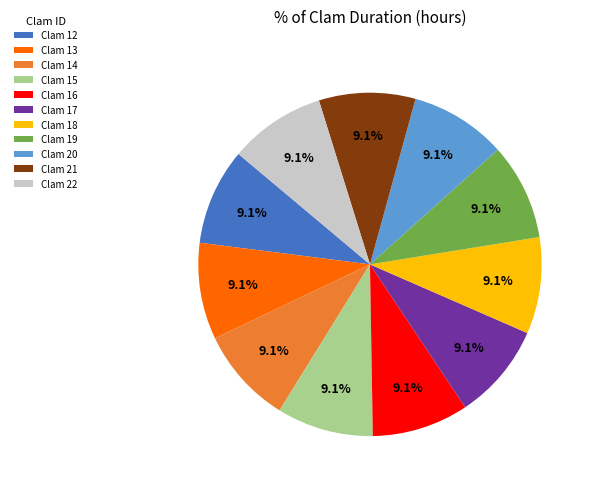

How many segments does this pie chart have?

11